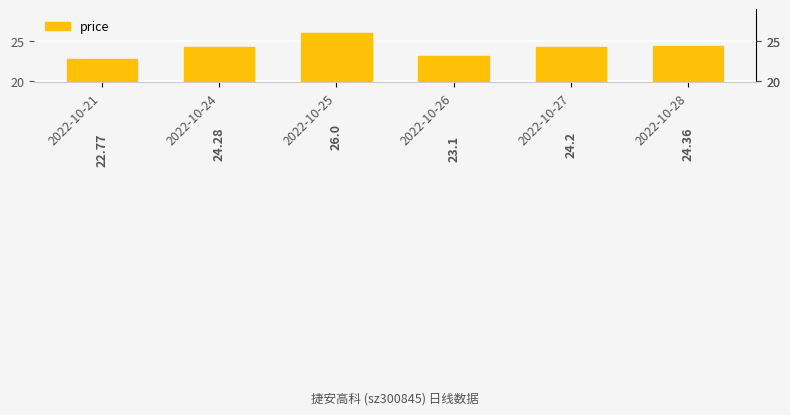

What is the change in value from 2022-10-25 to 2022-10-28?

-1.6